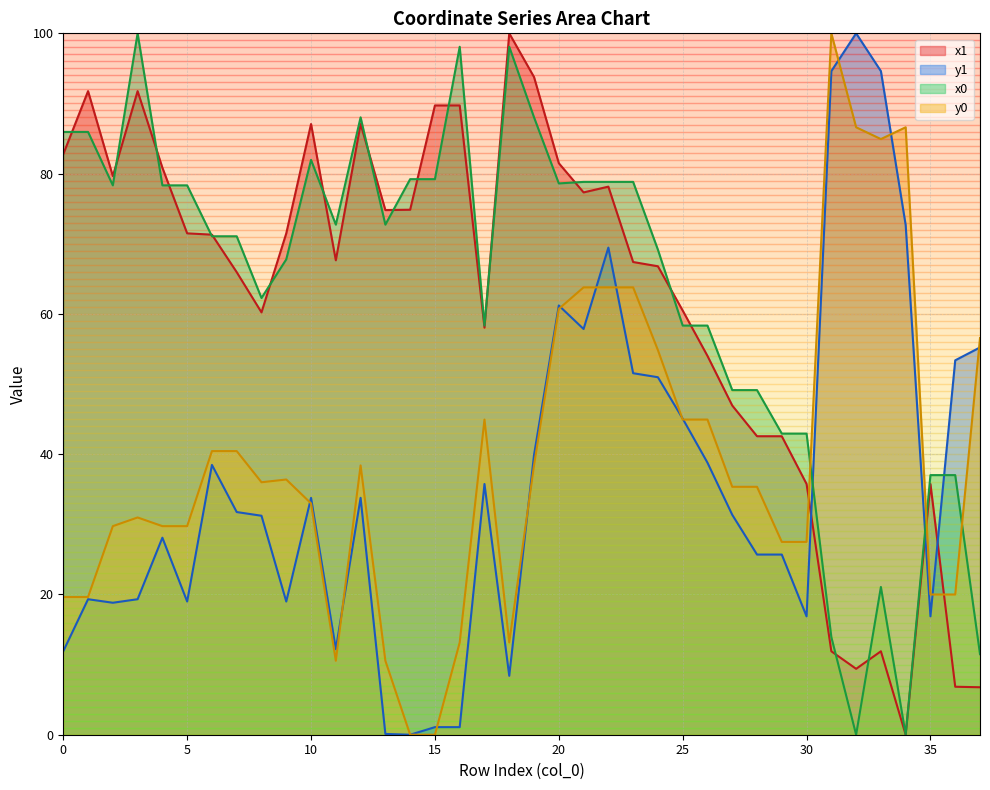

List the labels in order of x0 value, largest first.

3, 16, 18, 12, 19, 0, 1, 10, 14, 15, 21, 22, 23, 20, 2, 4, 5, 11, 13, 6, 7, 24, 9, 8, 17, 25, 26, 27, 28, 29, 30, 35, 36, 33, 31, 37, 32, 34